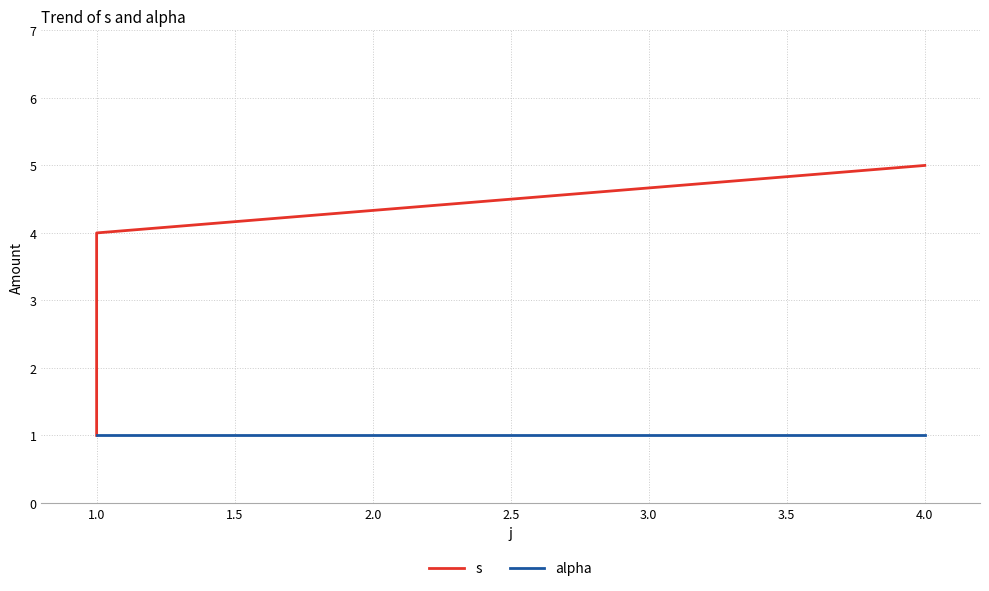

Which series has the largest range (max minus min)?

s